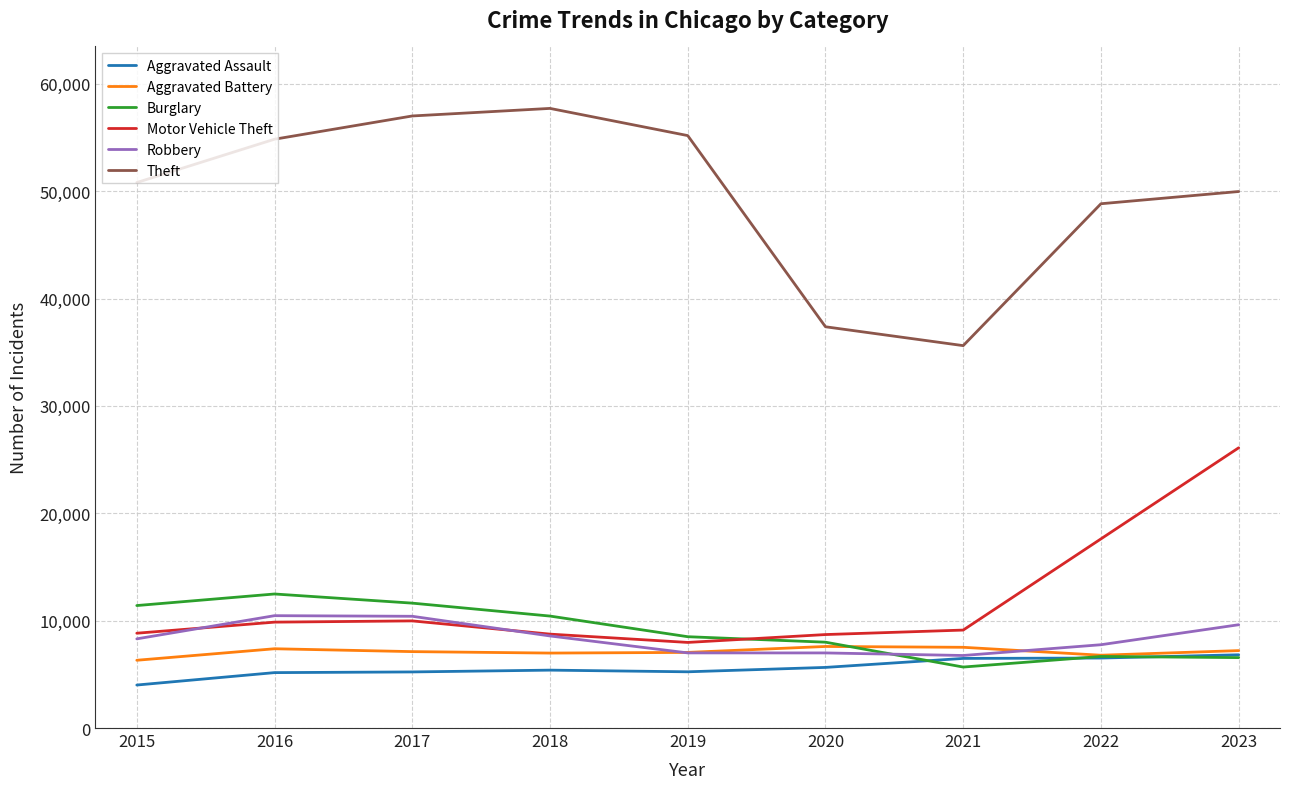

At how many categories does at least one series exceed 29985?

9